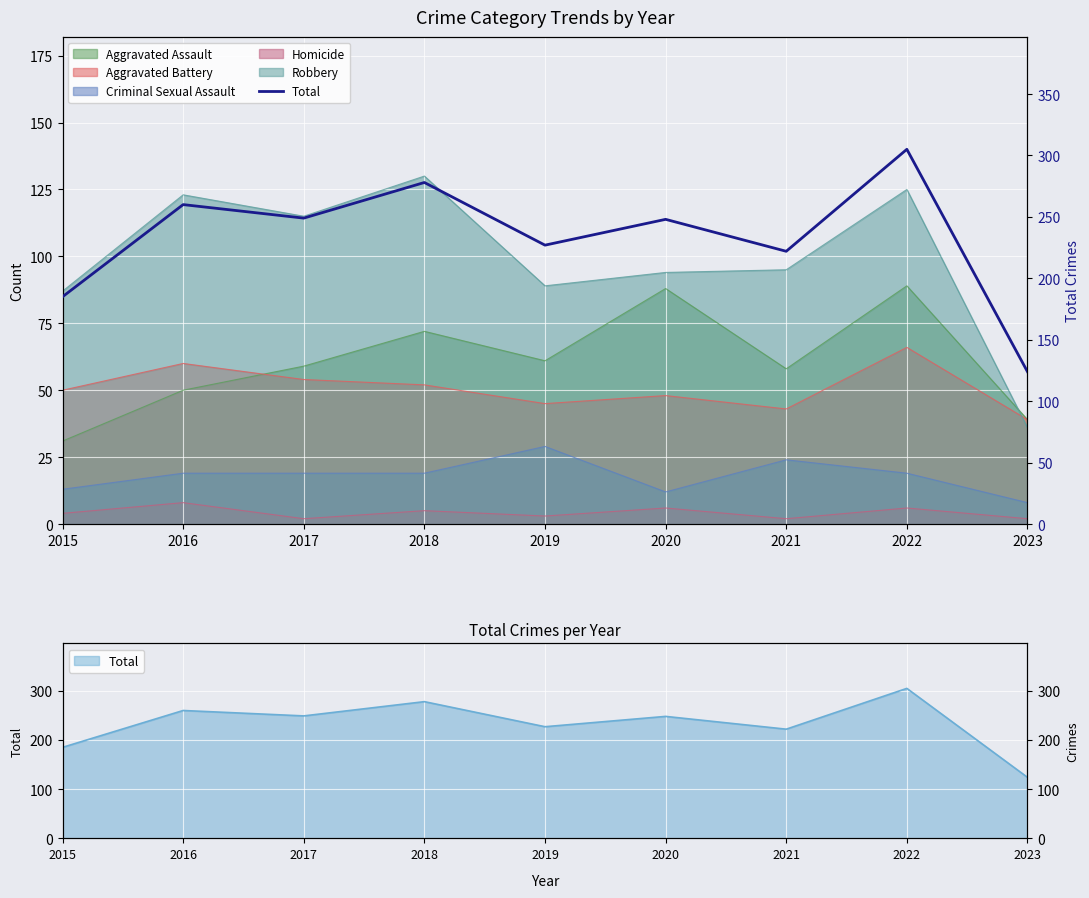

Where is the first local maximum?

2016